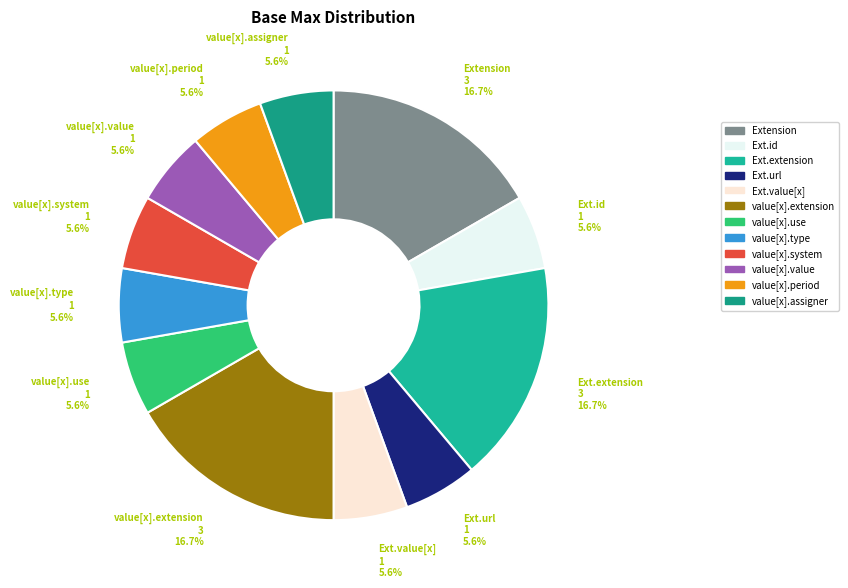

How many segments does this pie chart have?

12